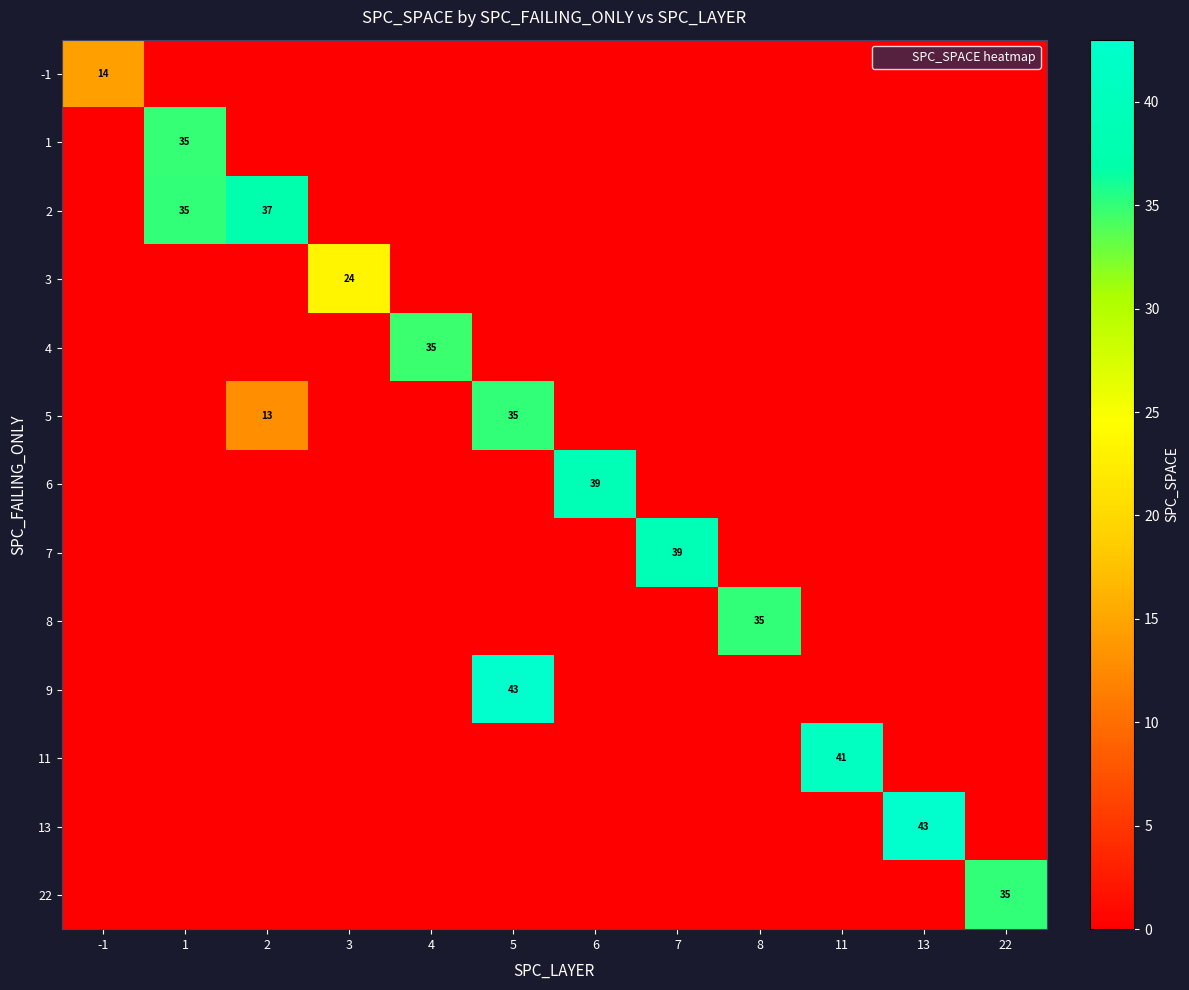

Is it true that 6 equals 0.0 at 3?

True